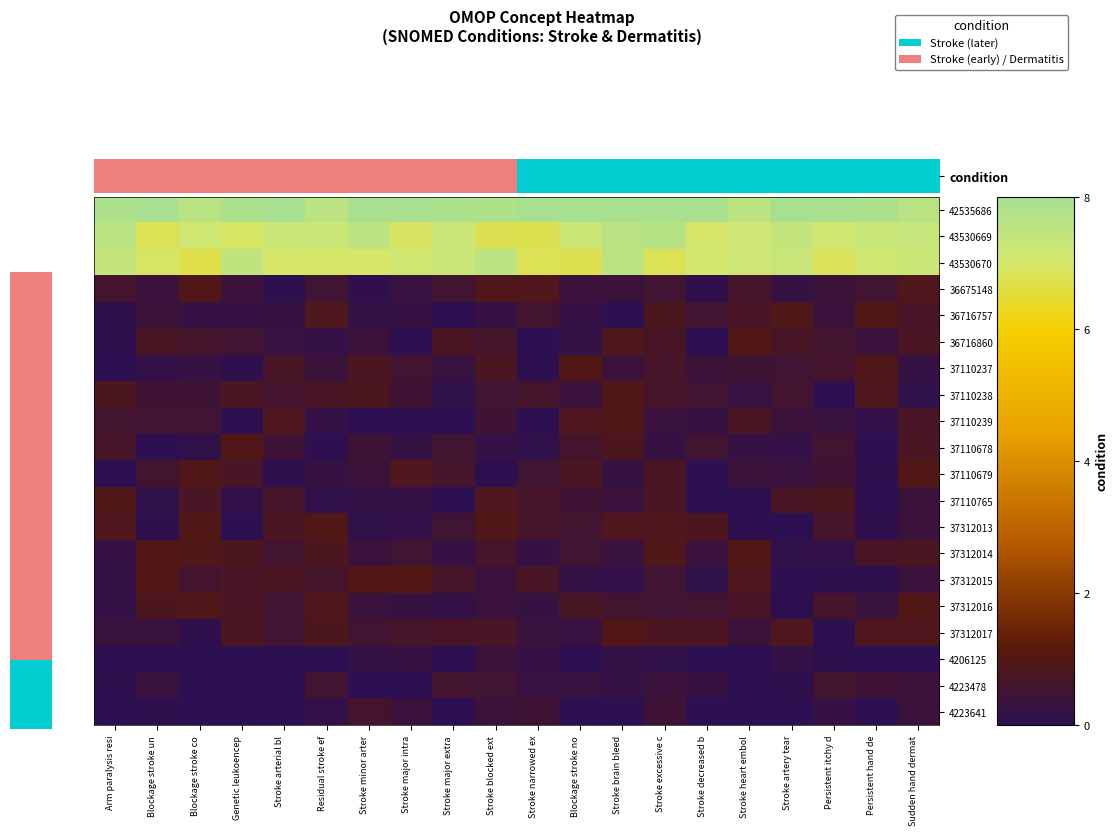

What is the greatest value displayed?

8.0